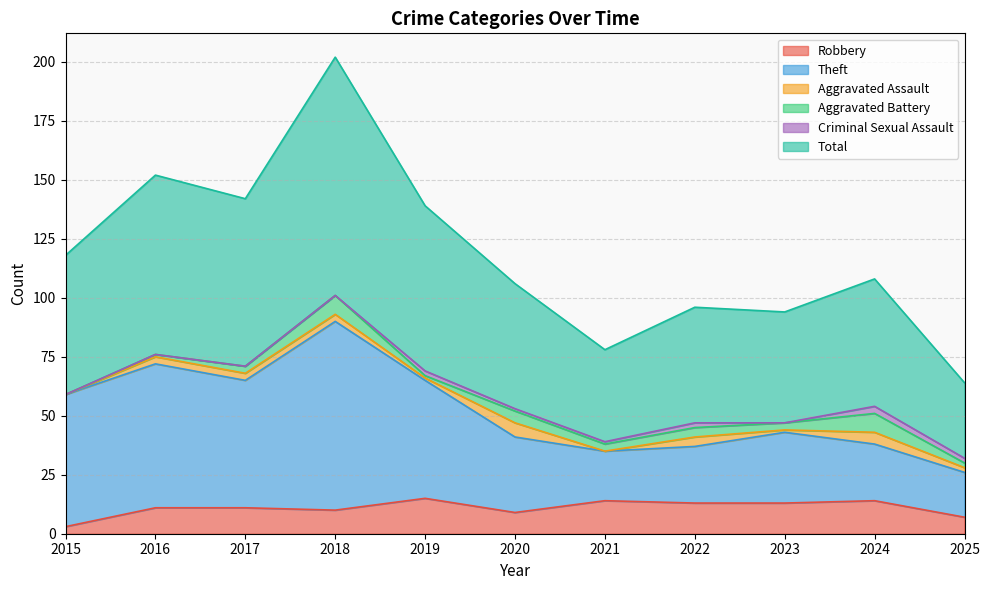

True or false: Robbery has a value of 23 at 2022.

False